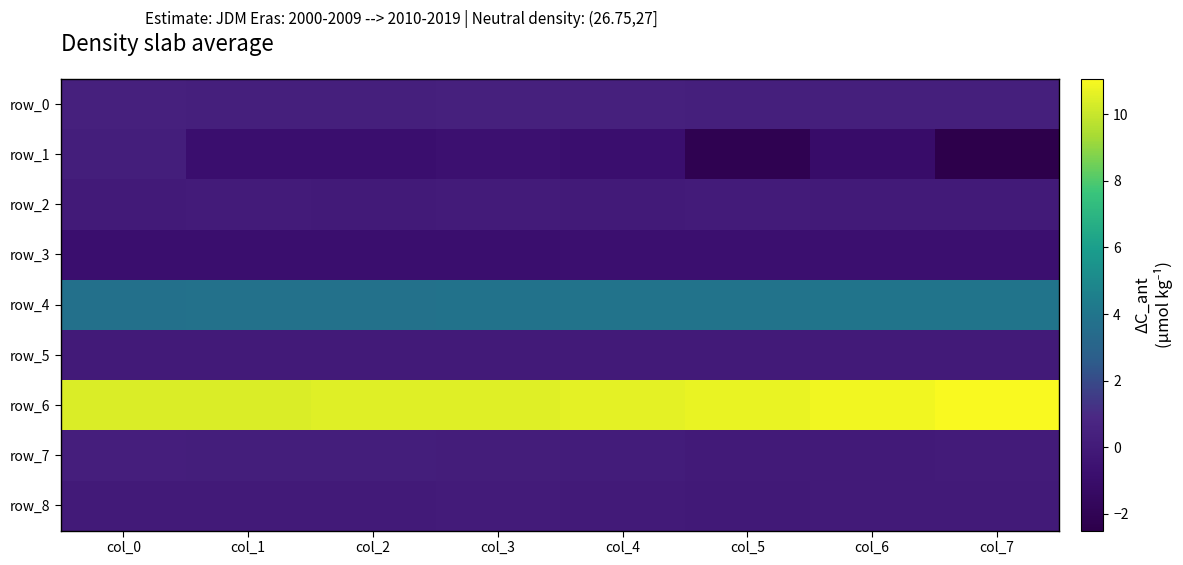

Where is row_1 nearest to the value -1?

col_6